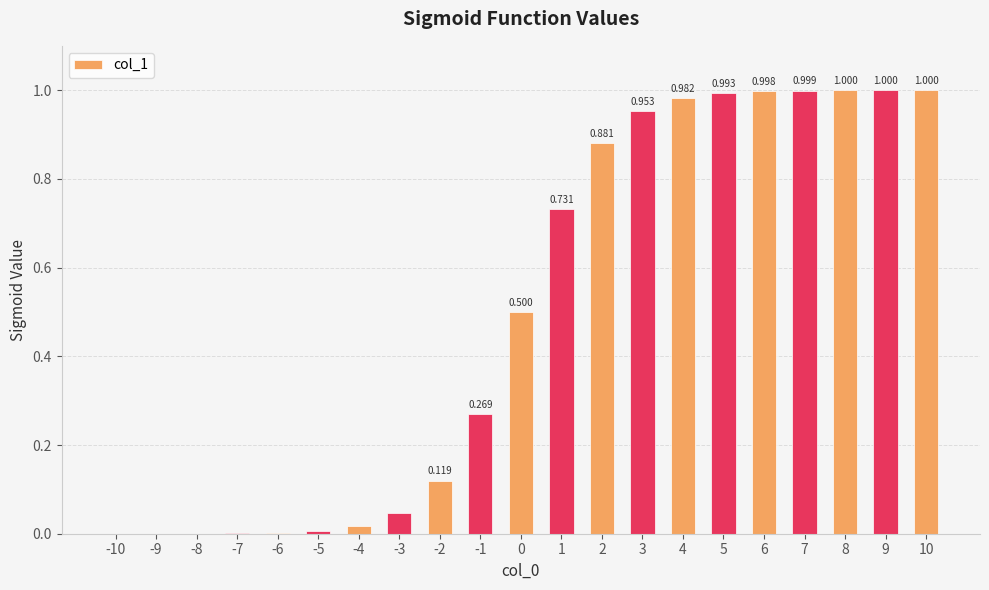

What is the difference between the values at 8 and 2?

0.1